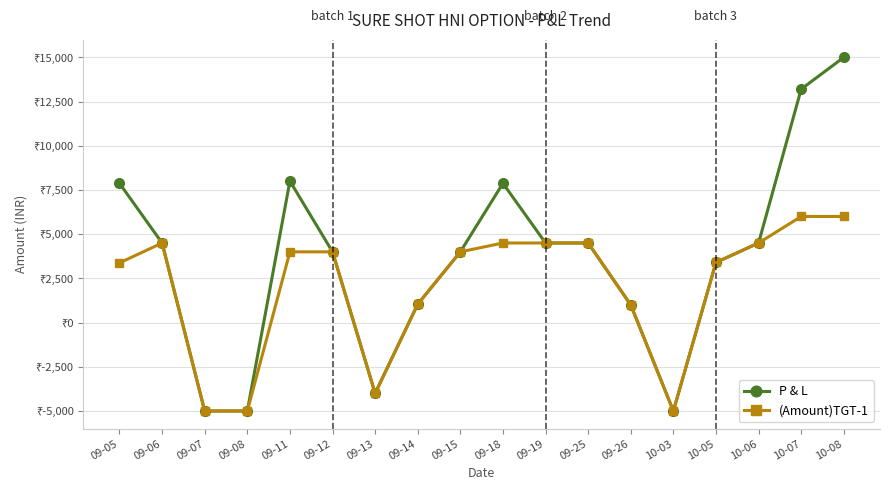

In (Amount)TGT-1, how many points are higher than both neighbors (excluding endpoints)?

1